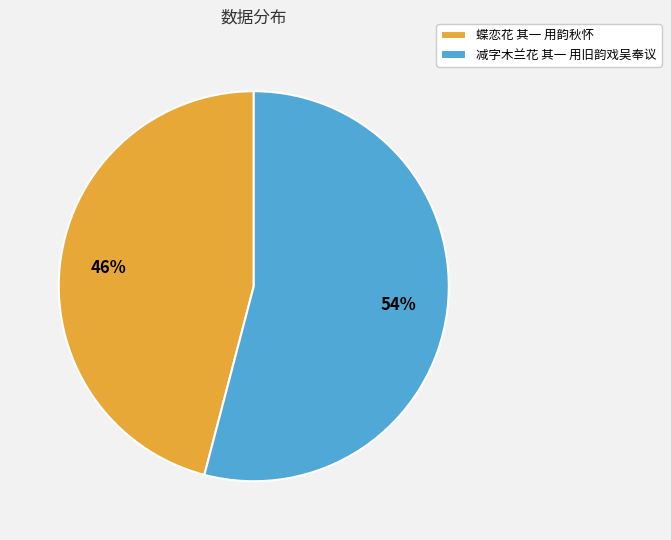

Does 蝶恋花 其一 用韵秋怀 represent more than half of the total?

No